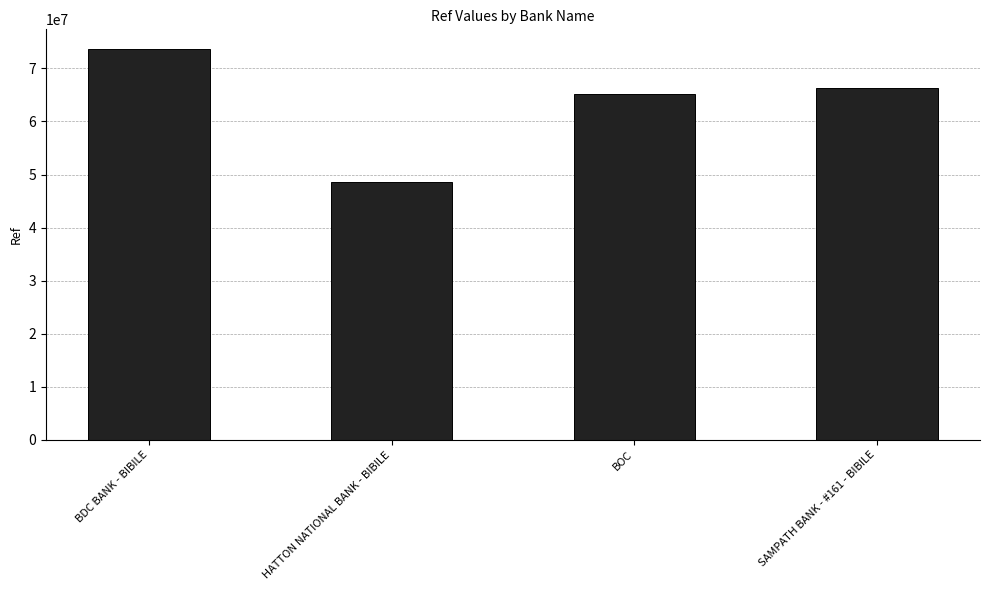

Where does the data first go above 66380285?

BDC BANK - BIBILE